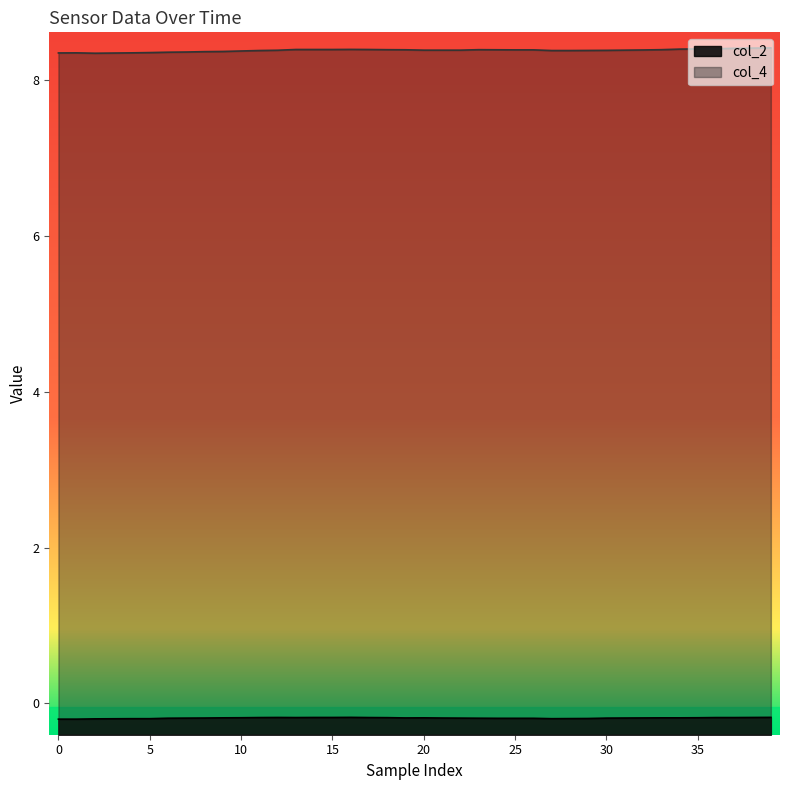

Which series has the largest range (max minus min)?

col_4